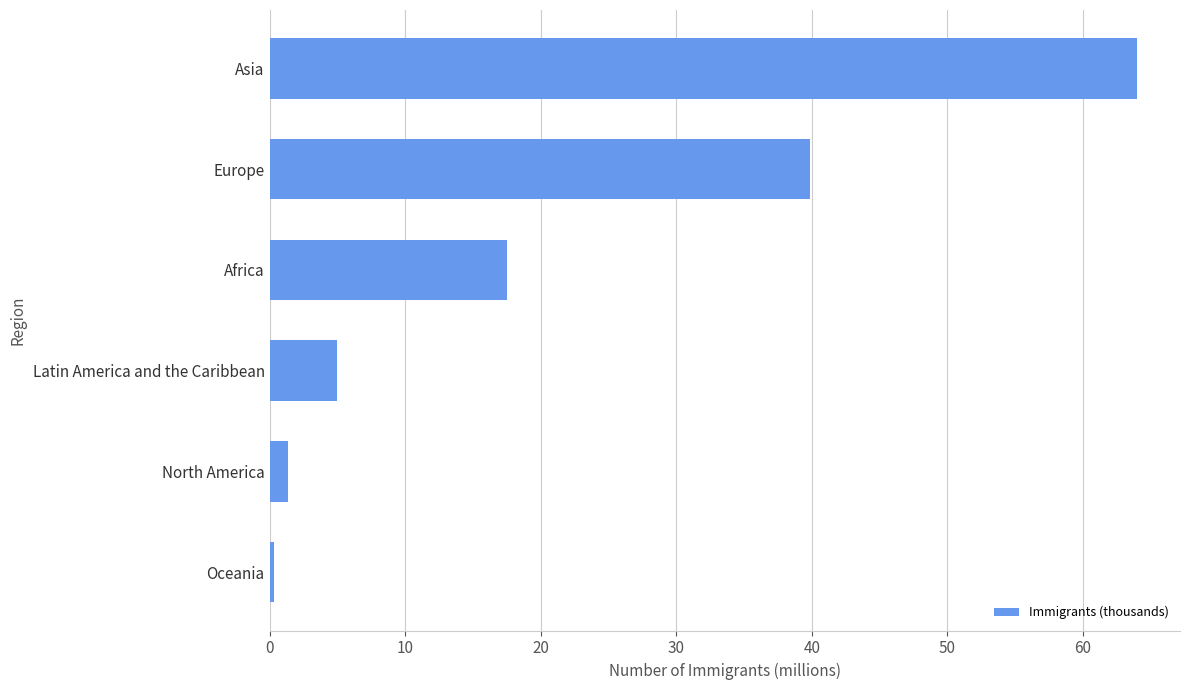

Where is the data nearest to the value 32?

Europe